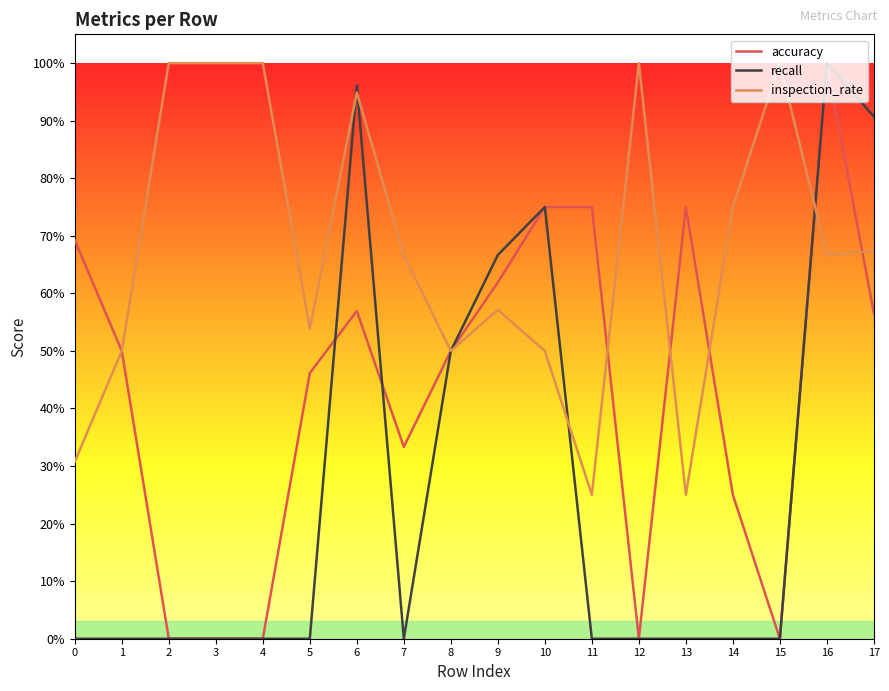

At which category is the sum across all series the highest?

16